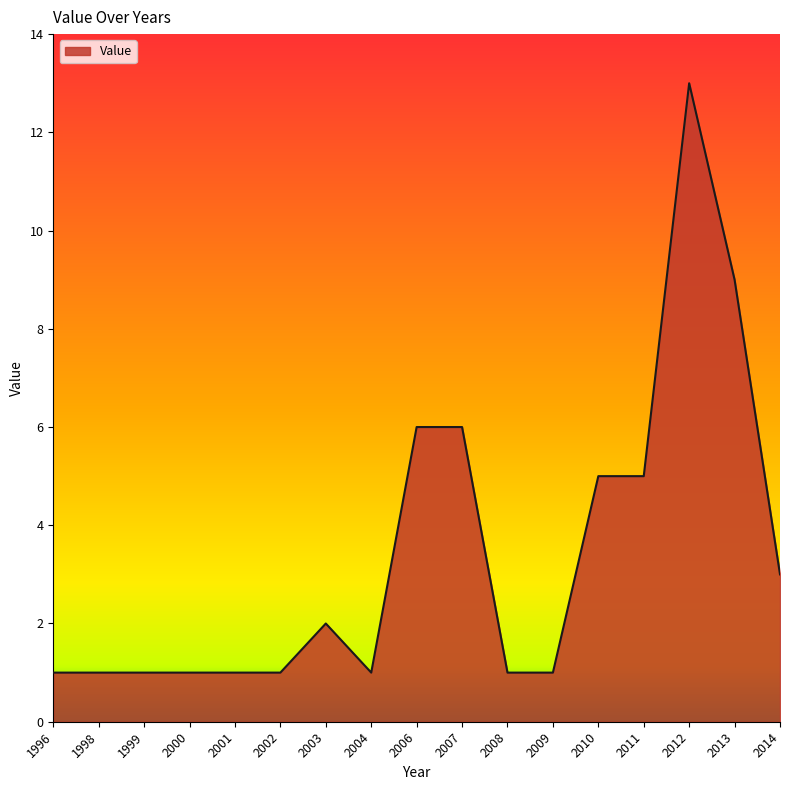

What is the ratio of the value at 2012 to the value at 2014?

4.3